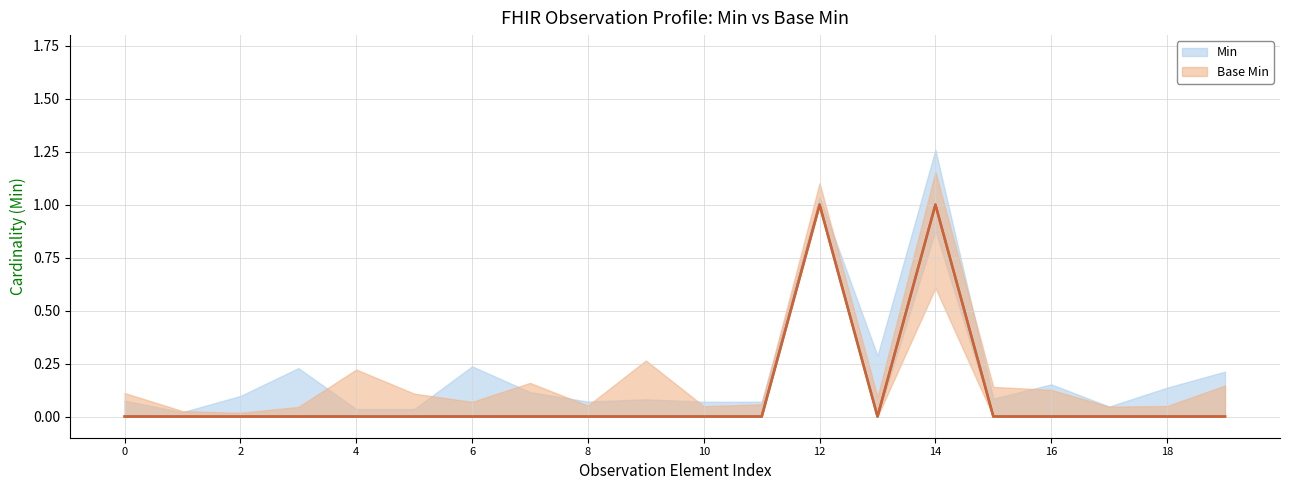

At how many categories does at least one series exceed 0?

2